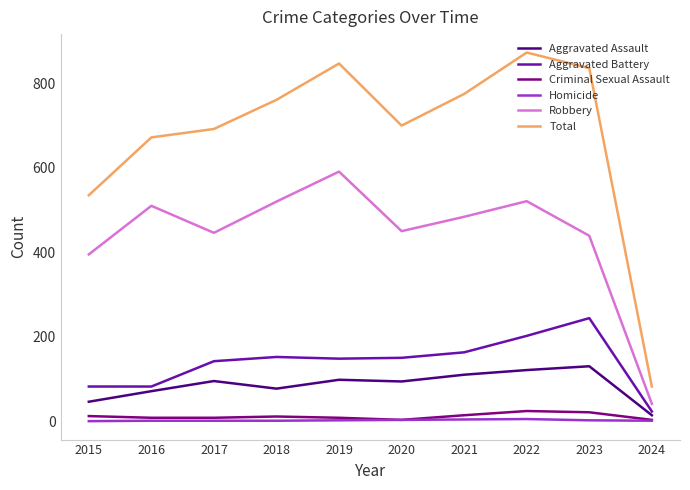

True or false: Aggravated Battery and Criminal Sexual Assault cross at least once.

False